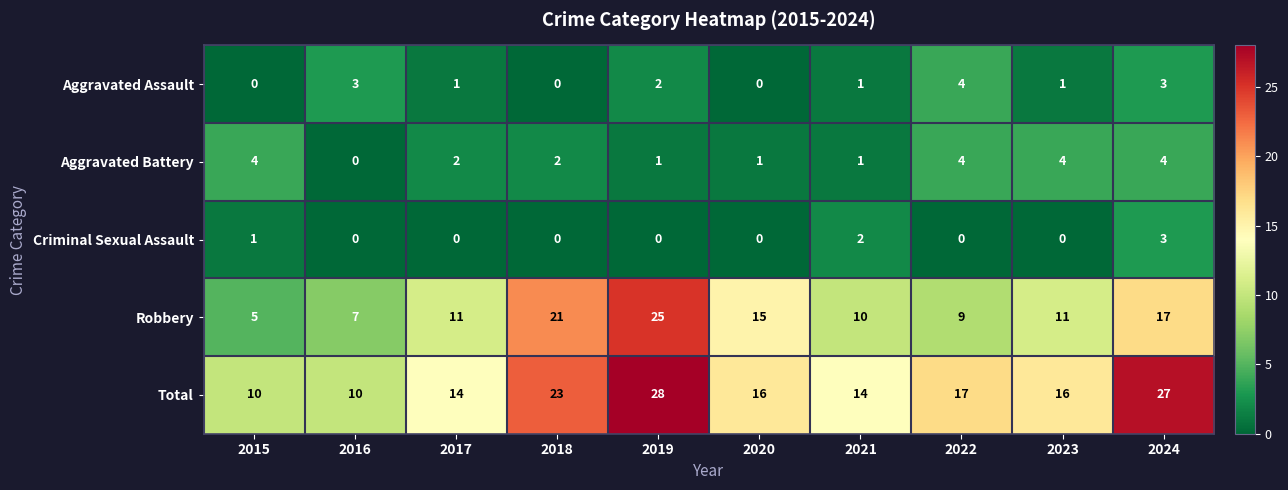

At 2023, list the series in order from smallest to largest.

Criminal Sexual Assault, Aggravated Assault, Aggravated Battery, Robbery, Total